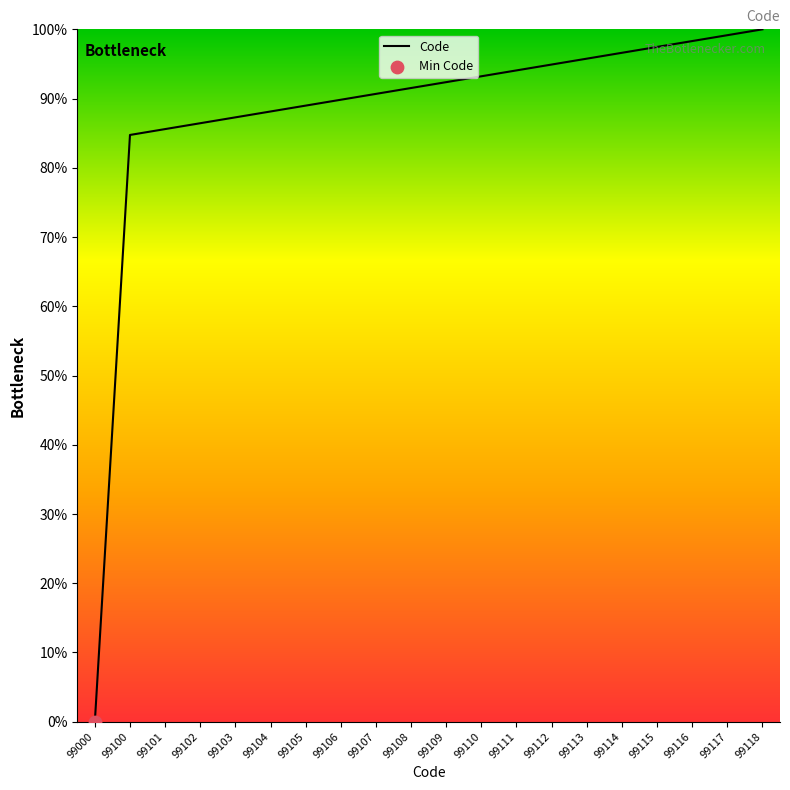

Which has a higher value, 99110 or 99108?

99110